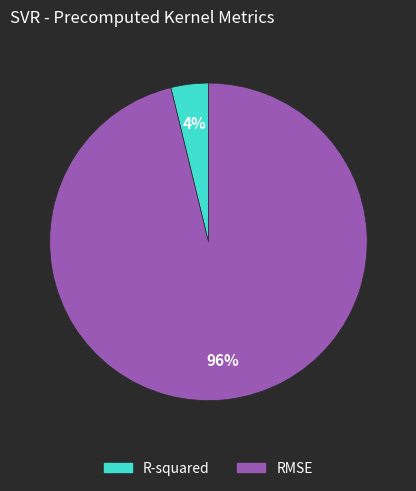

What is the smallest slice in the pie chart?

R-squared